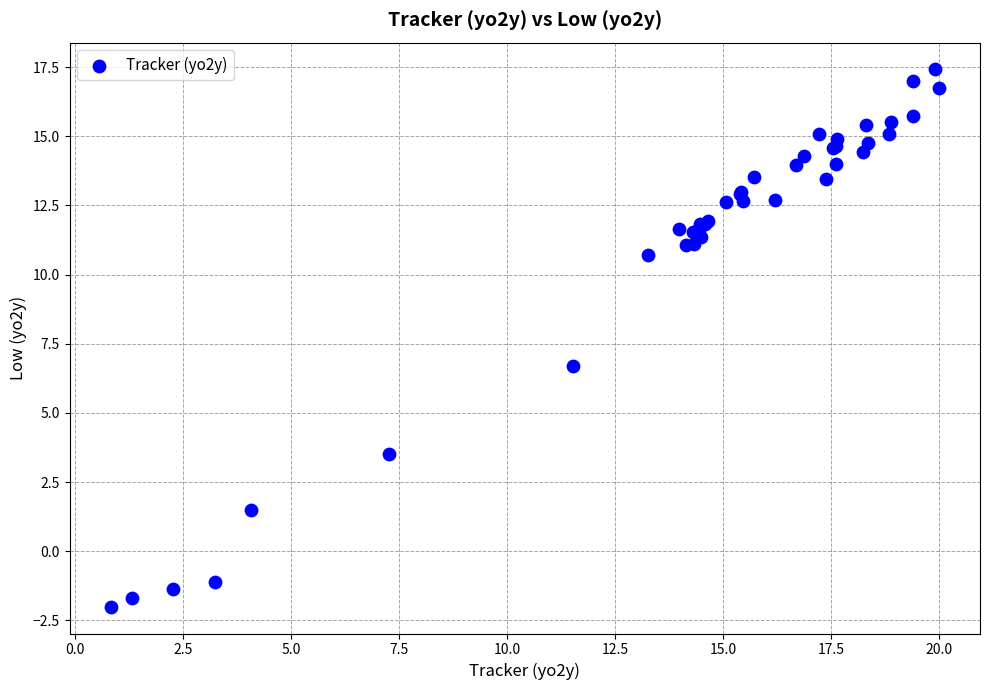

What Y value in the scatter plot is closest to 7?

6.7